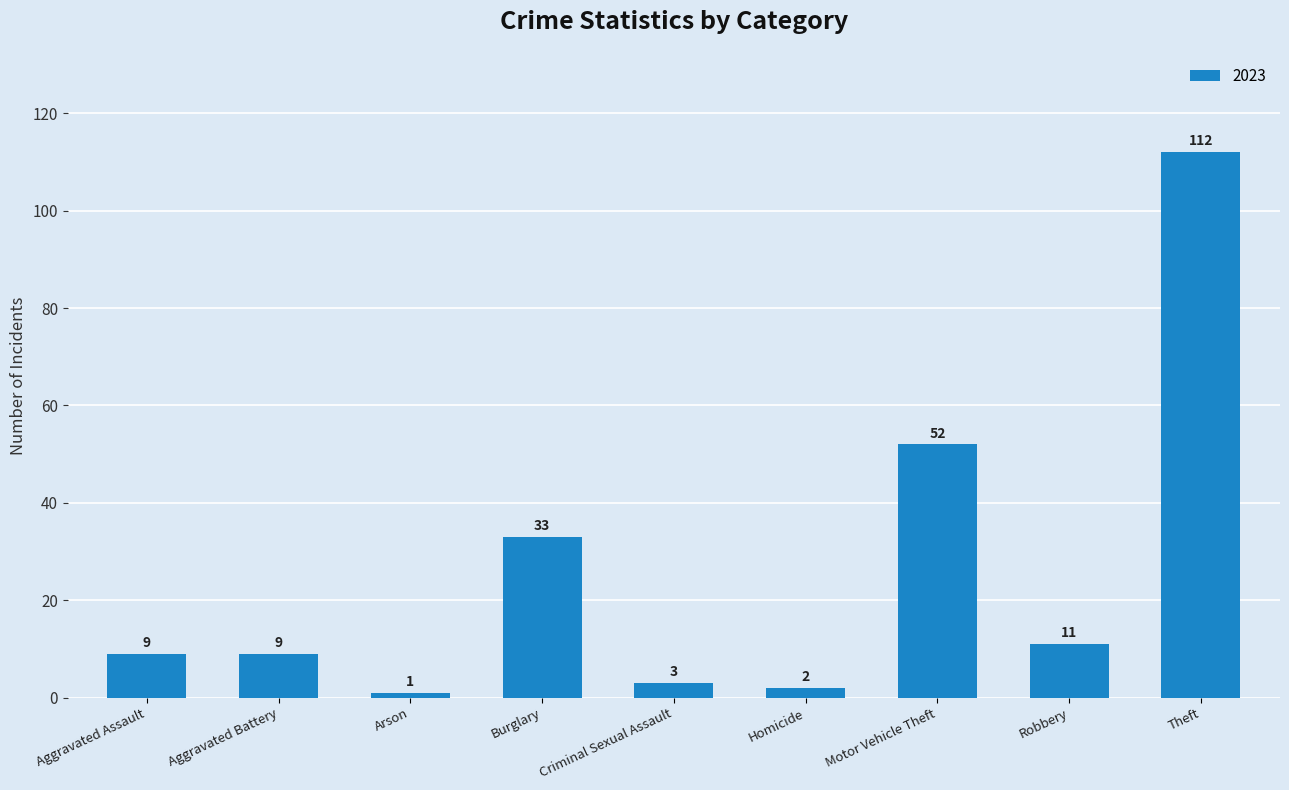

What is the maximum value shown in the chart?

112